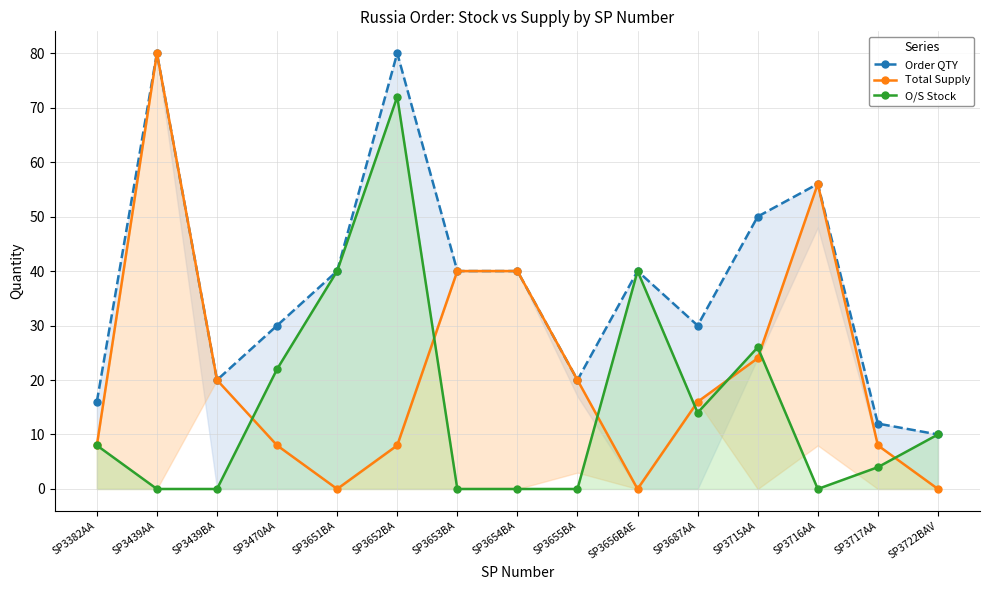

At SP3470AA, list the series in order from largest to smallest.

Order QTY, O/S Stock, Total Supply